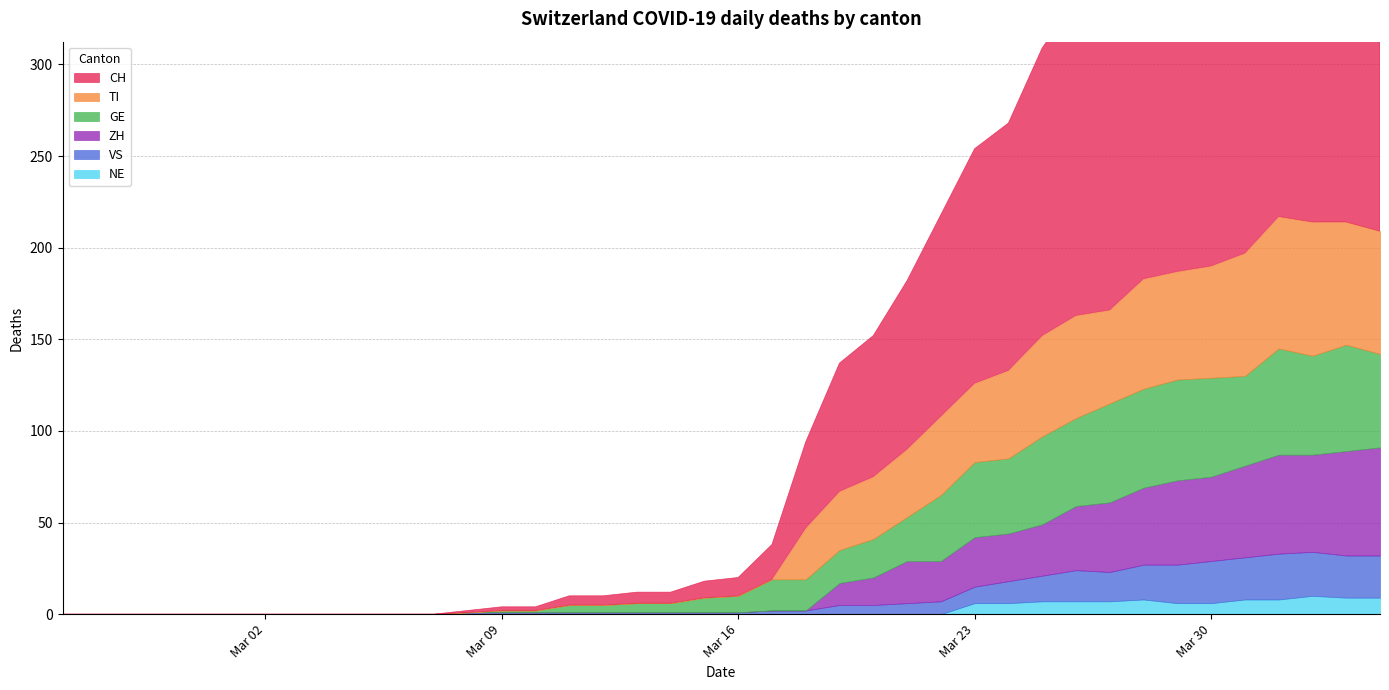

The TI series shows 45 at 2020-02-29. True or false?

False